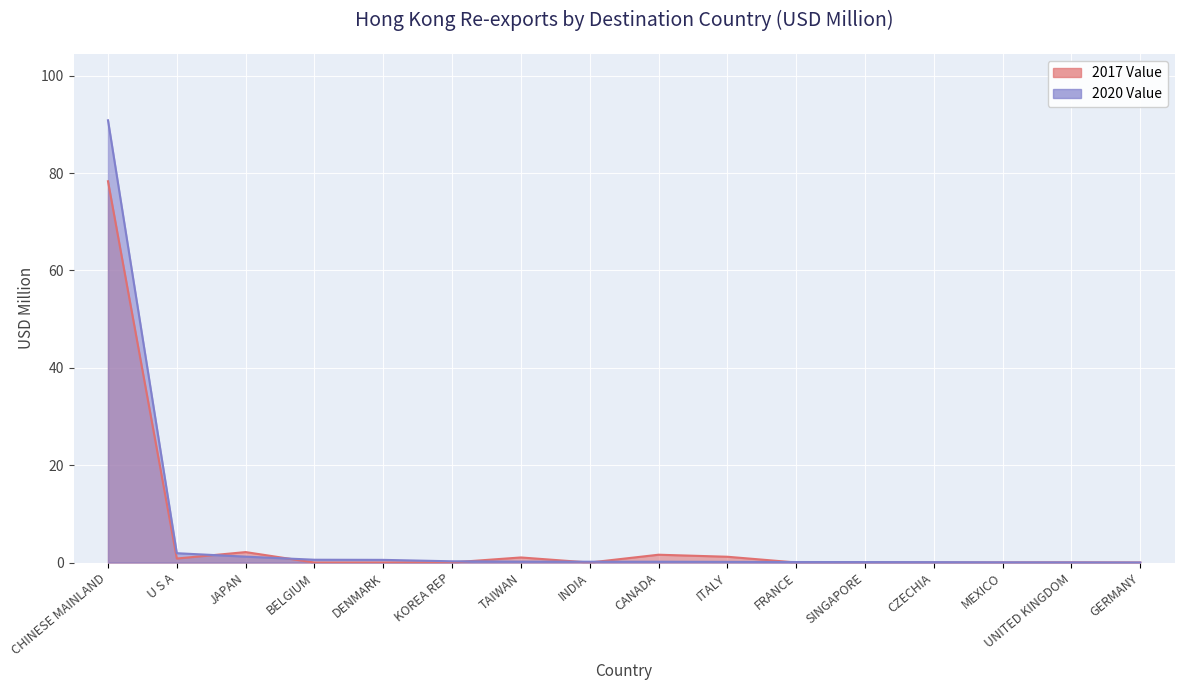

At which label does 2017 Value reach its peak?

CHINESE MAINLAND